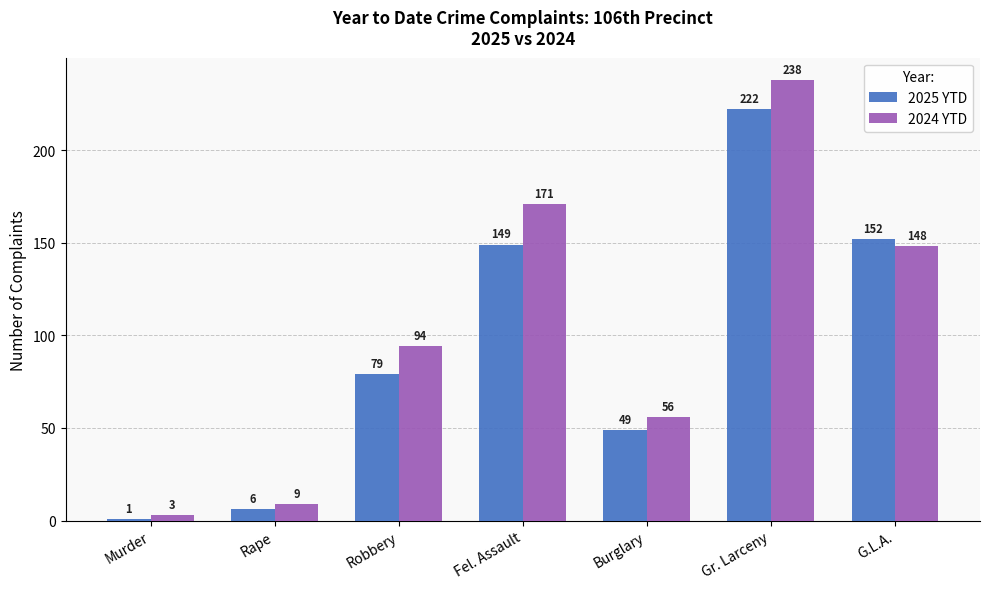

Count the number of data series in this chart.

2